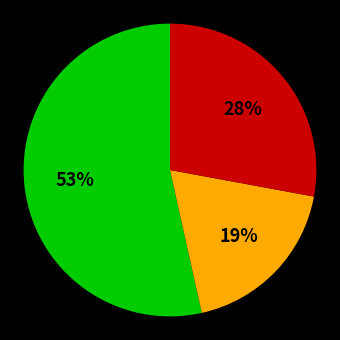

To the nearest percent, what is the average slice percentage?

33%